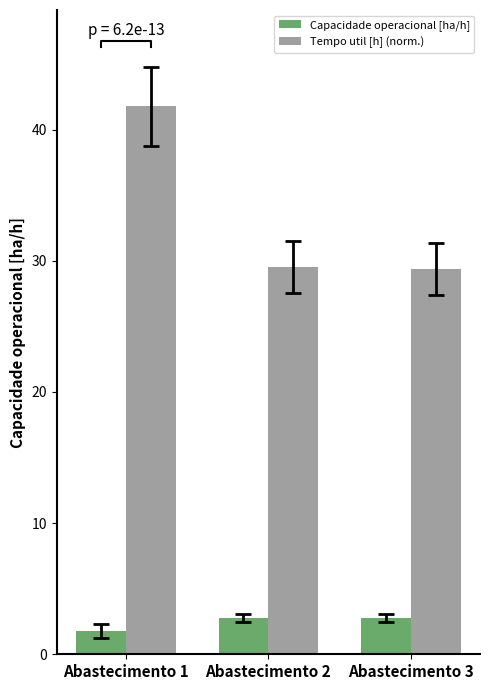

Is it true that Capacidade operacional [ha/h] equals 1.8 at Abastecimento 1?

True